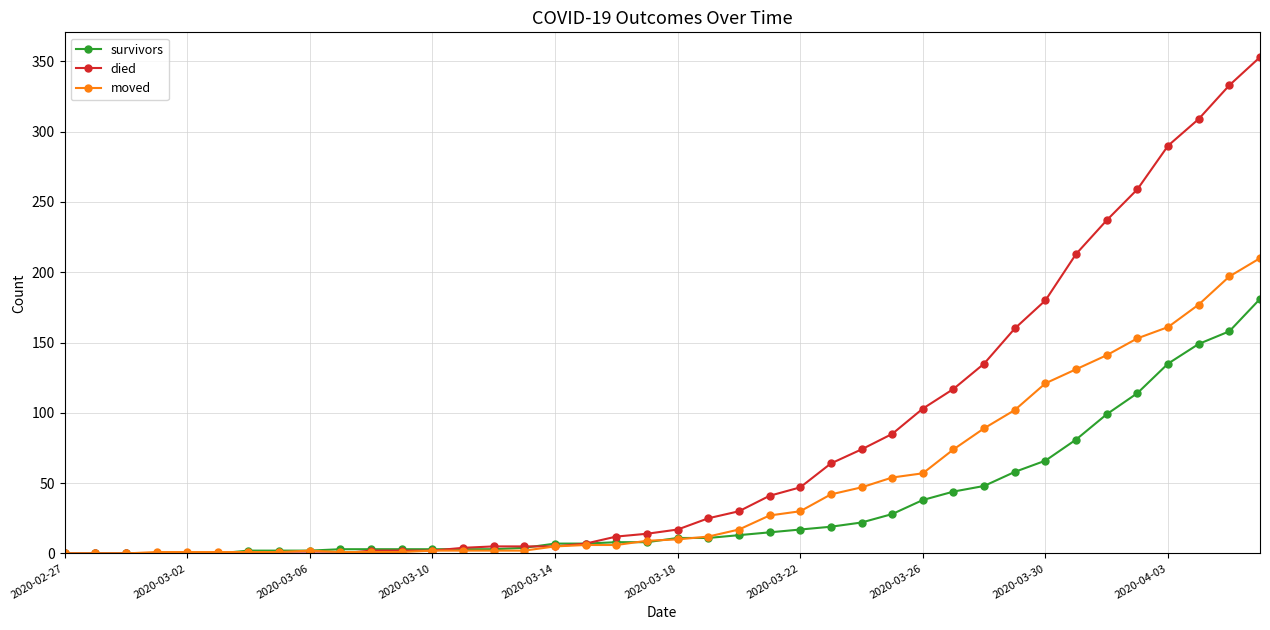

Which series has the largest total across all categories?

died